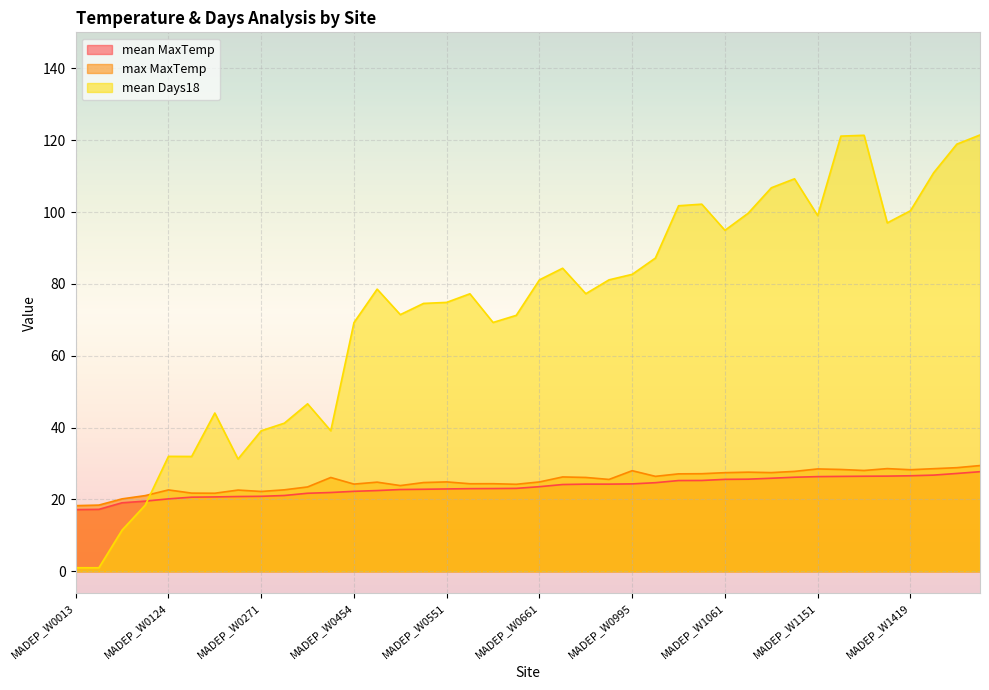

What is the spread (max minus min) of values at MADEP_W0124?

11.8